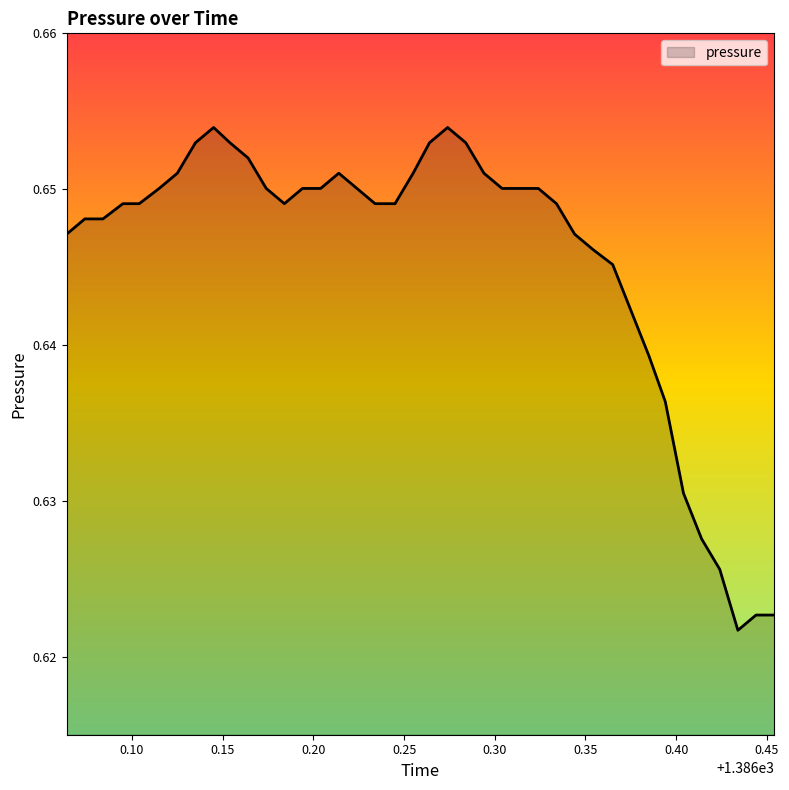

What is the maximum value shown in the chart?

0.7